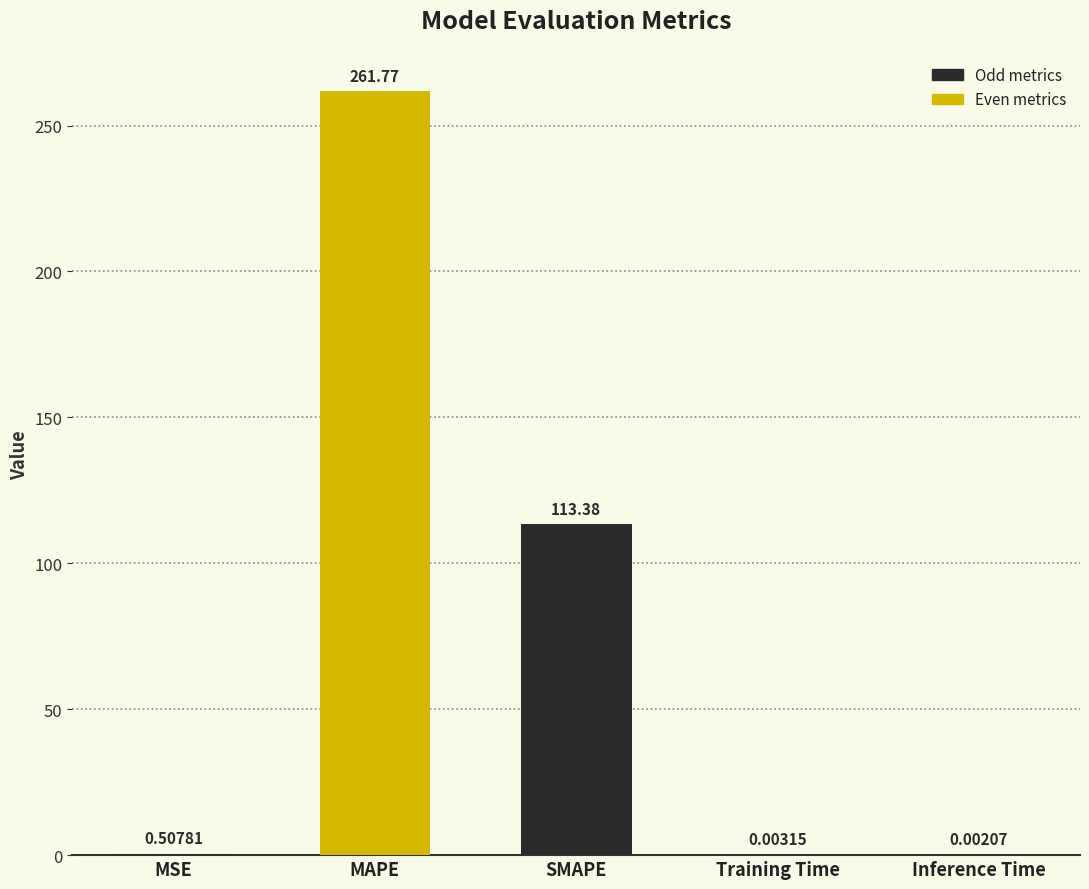

The value at SMAPE is 113.4. True or false?

True